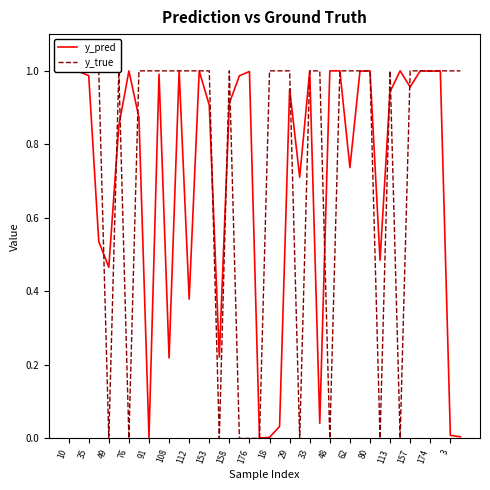

The y_pred series shows 0.6 at 112. True or false?

False